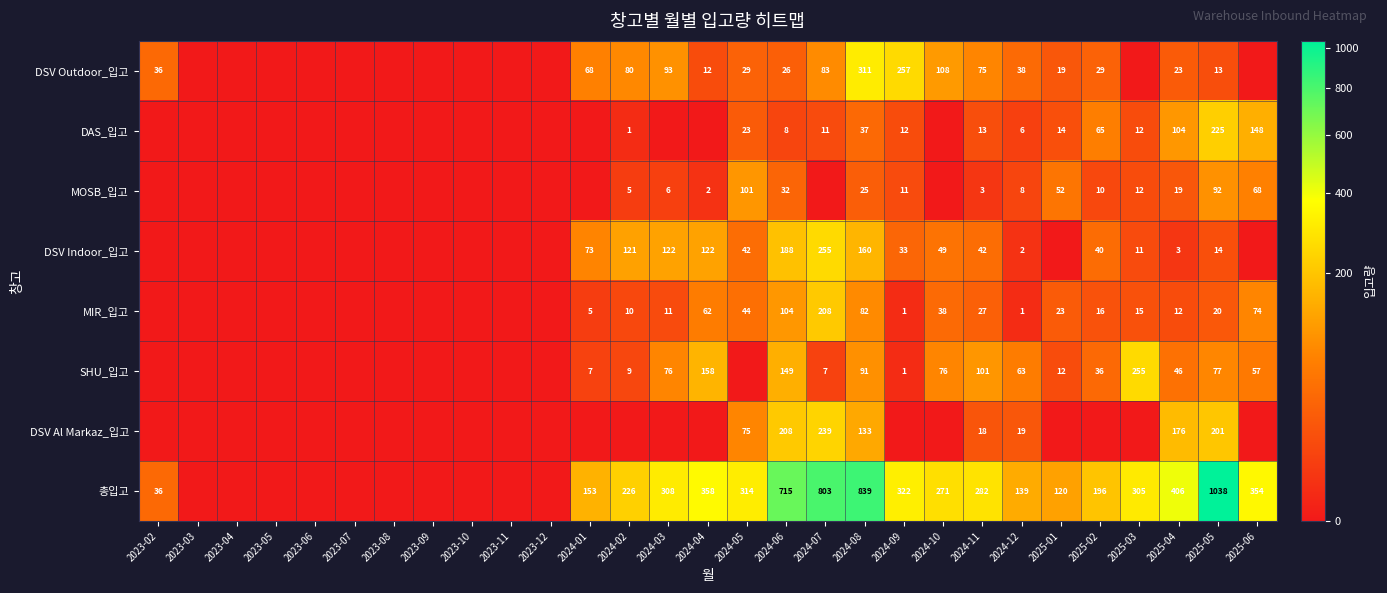

What is the difference between the DSV Outdoor_입고 values at 2024-10 and 2024-12?

70